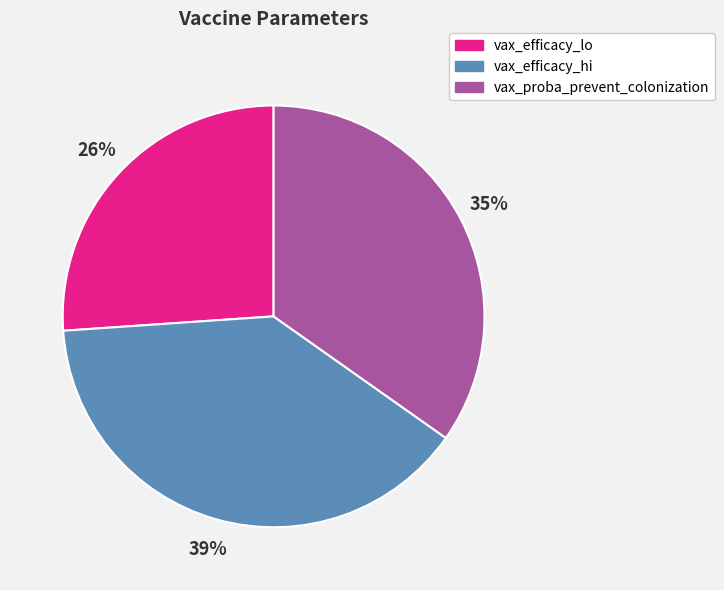

Count the number of slices in the pie.

3